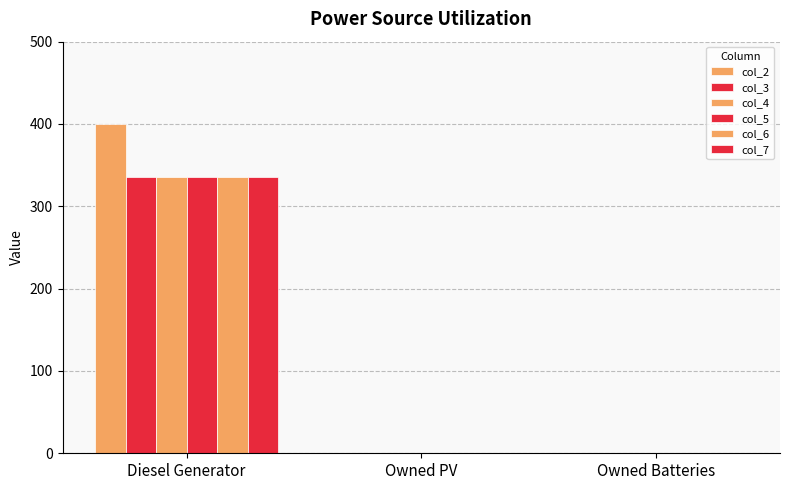

Reading left to right, list all the values displayed in this chart.

col_2: 400	0	0
col_3: 336	0	0
col_4: 336	0	0
col_5: 336	0	0
col_6: 336	0	0
col_7: 336	0	0